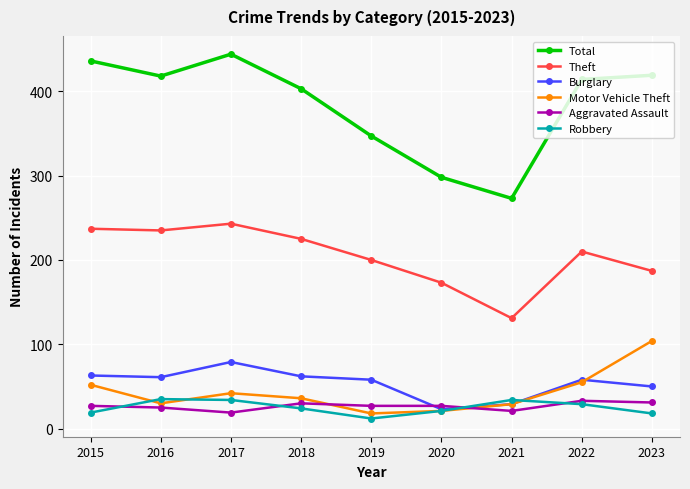

Which category has the highest value across all series?

2017